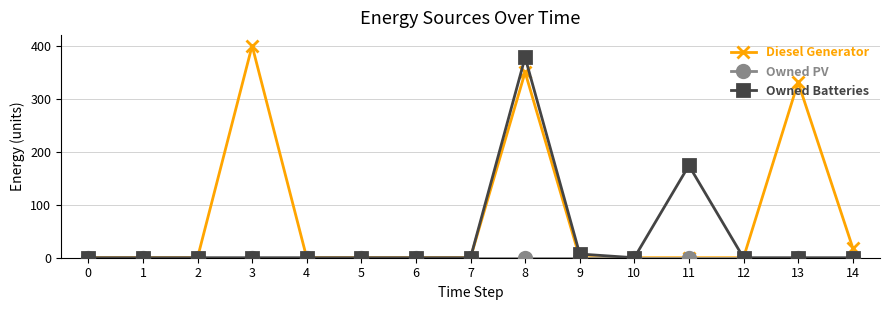

At how many categories does at least one series exceed 182?

3